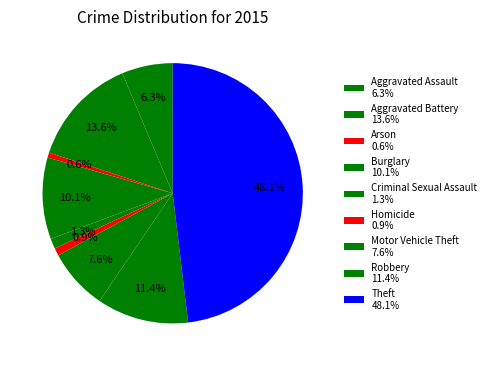

To the nearest percent, what percentage of the pie is Aggravated Battery?

14%